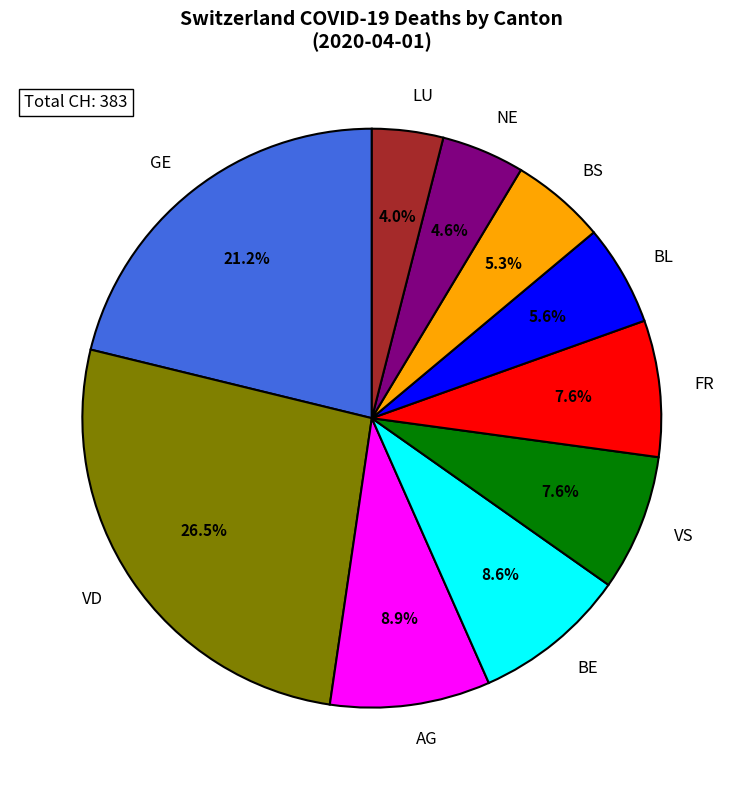

How many segments does this pie chart have?

10